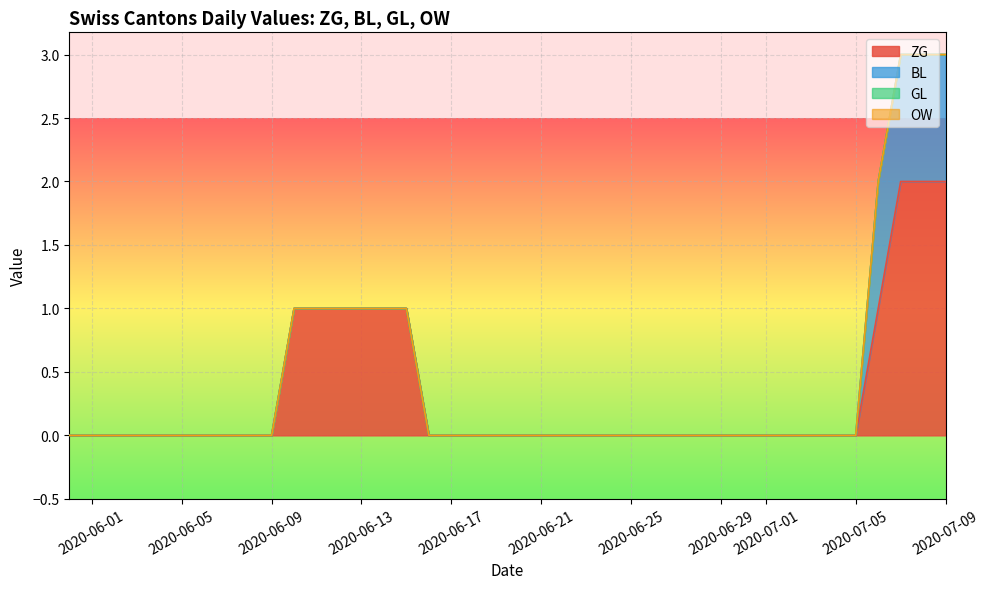

Which series has the widest spread of values?

ZG